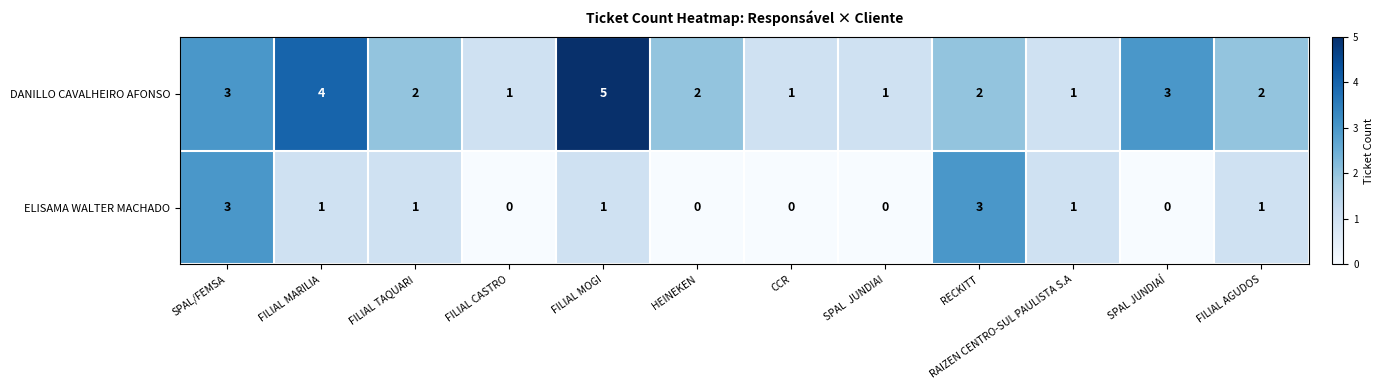

What is the difference between the highest and lowest values at FILIAL MOGI?

4